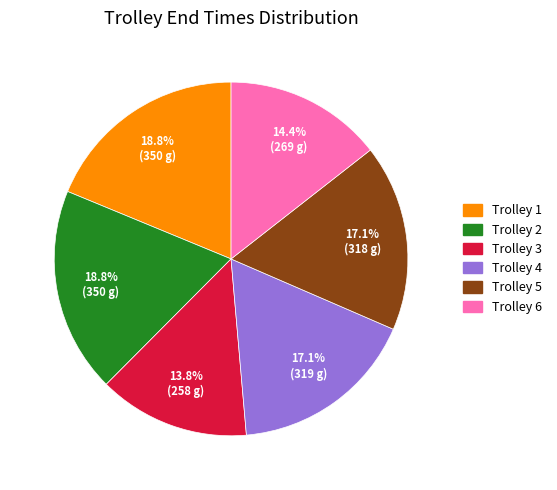

How many slices are in this pie chart?

6